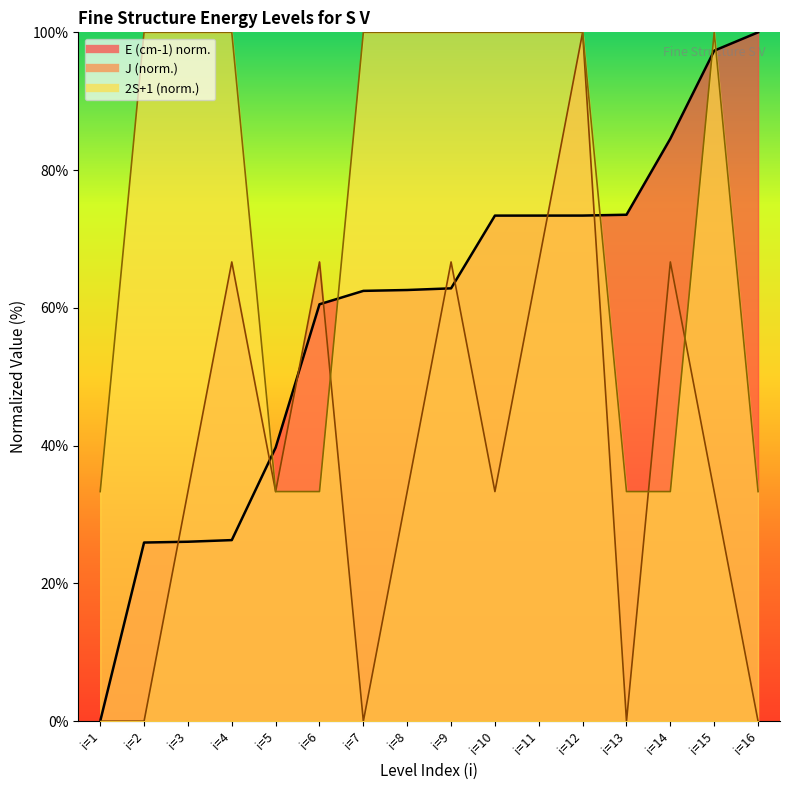

At which category does 2S+1 reach its first local peak?

i=15